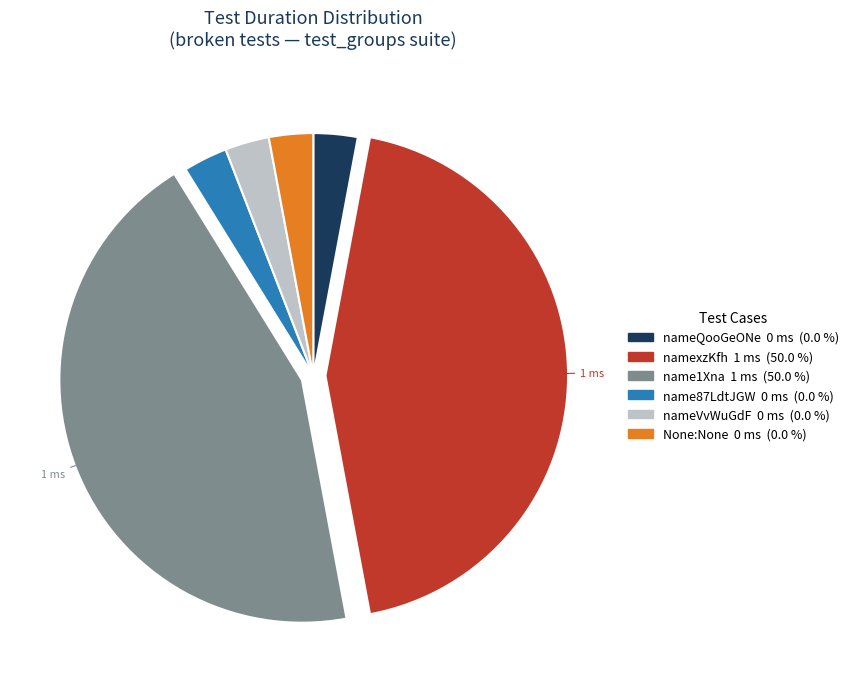

Is there any slice that represents more than half of the pie?

No